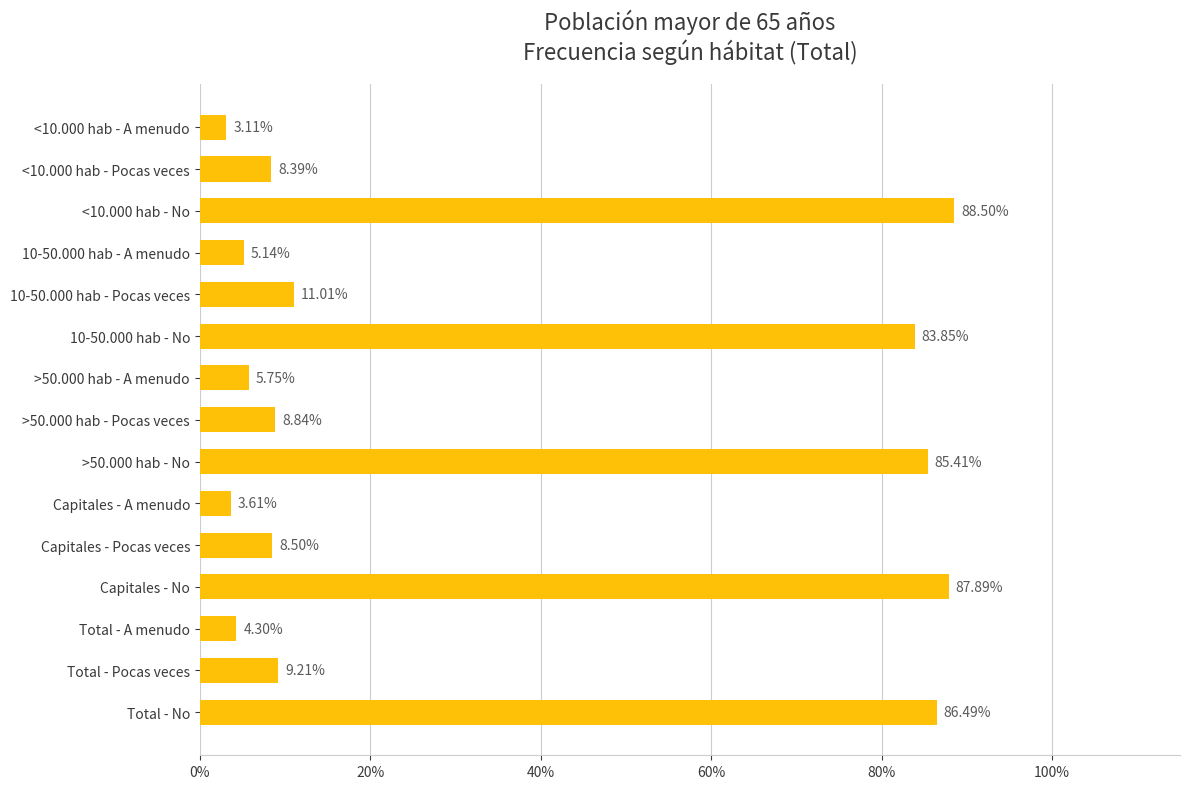

Does the chart contain any negative values?

No